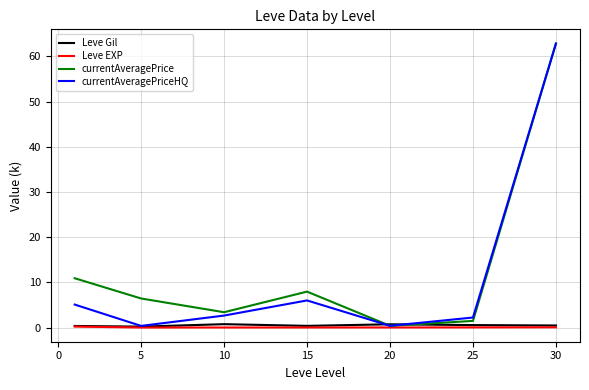

List the series in order of their peak value, lowest first.

Leve EXP, Leve Gil, currentAveragePrice, currentAveragePriceHQ